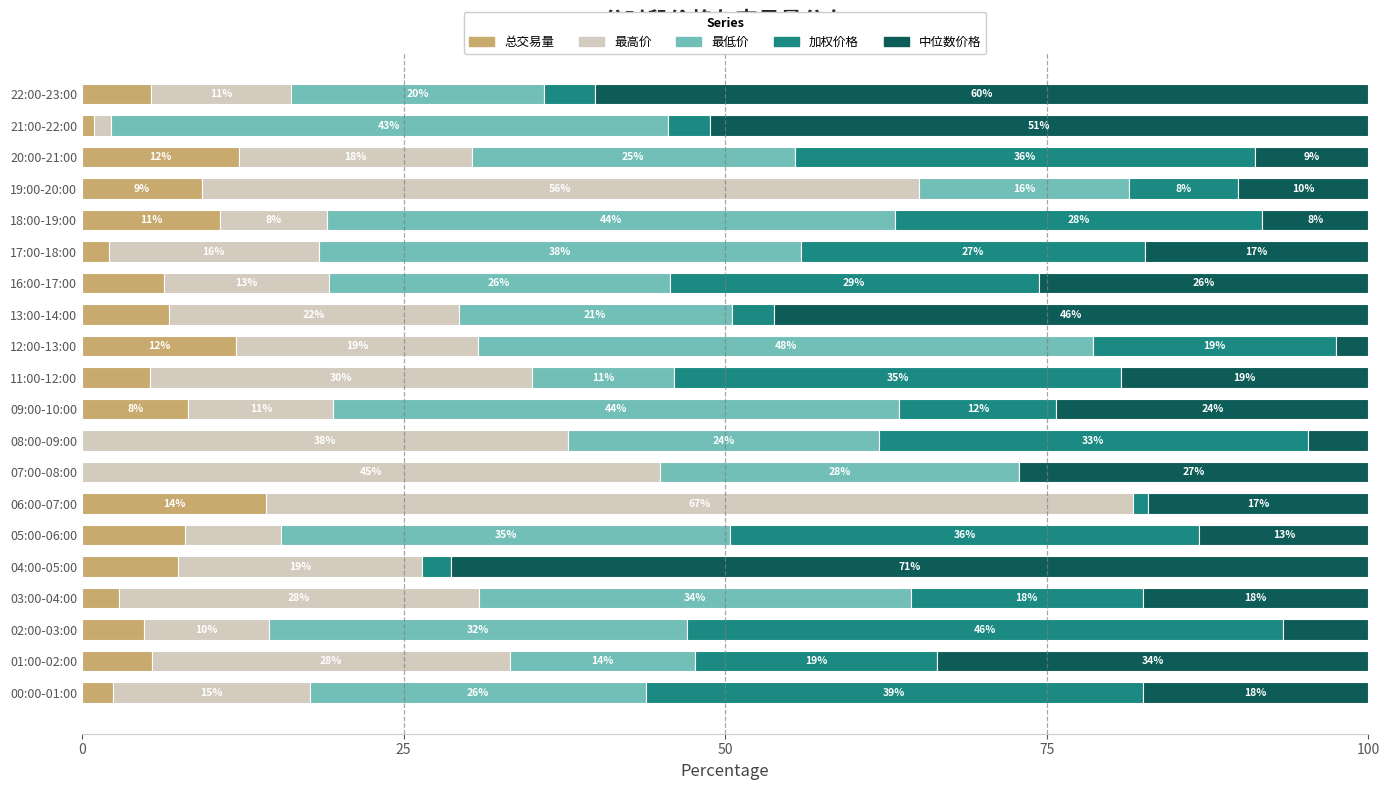

What is the sum of all 最高价 values?

463.3